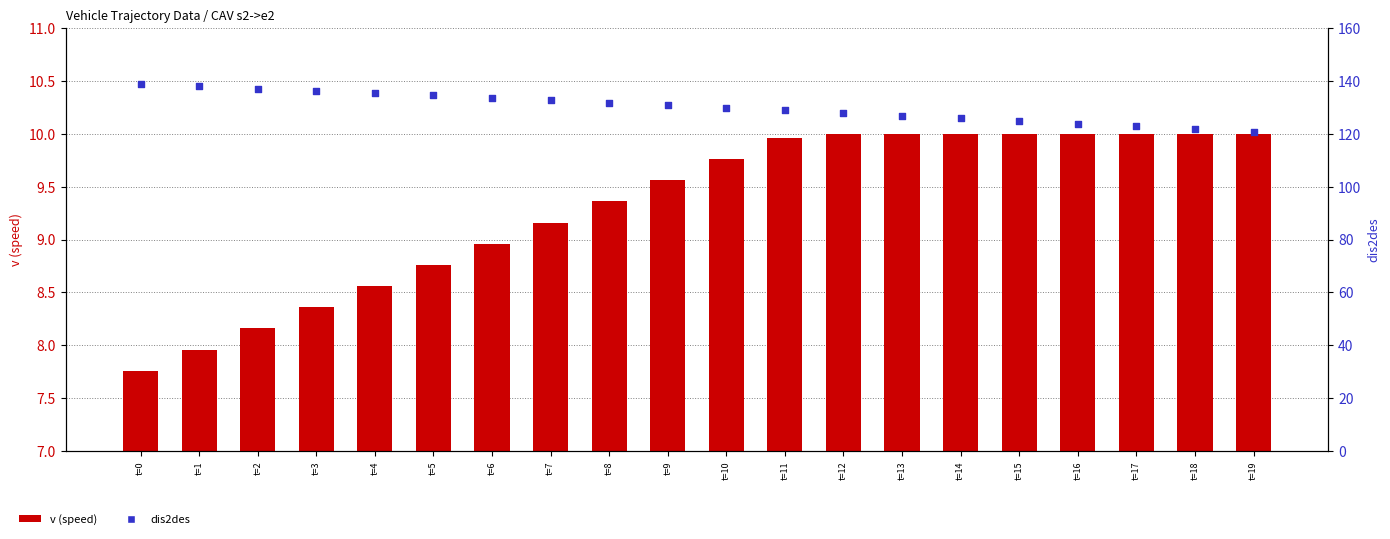

What are all the series names shown in the legend?

v (speed), dis2des